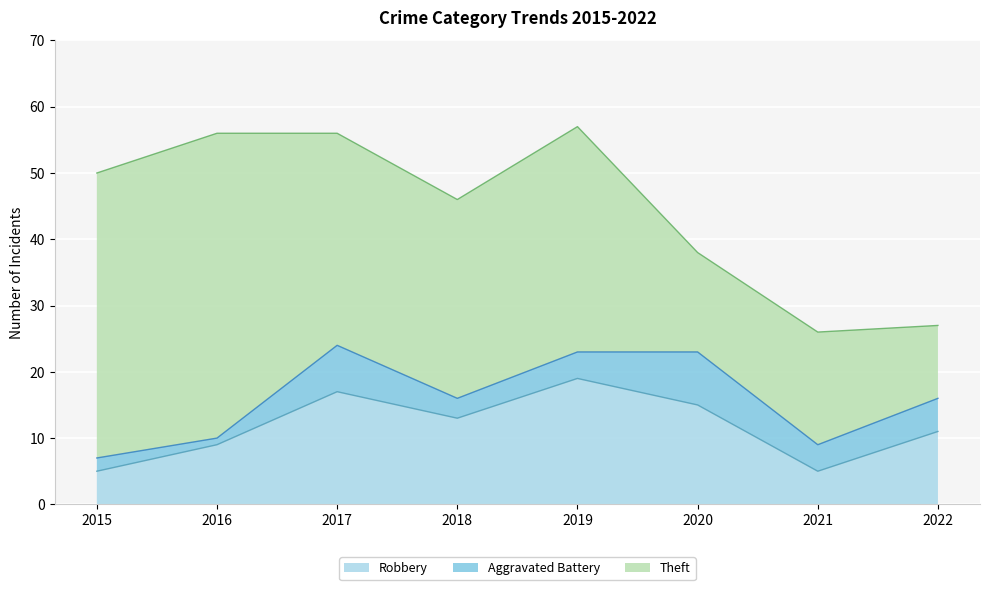

What are all the series names shown in the legend?

Robbery, Aggravated Battery, Theft